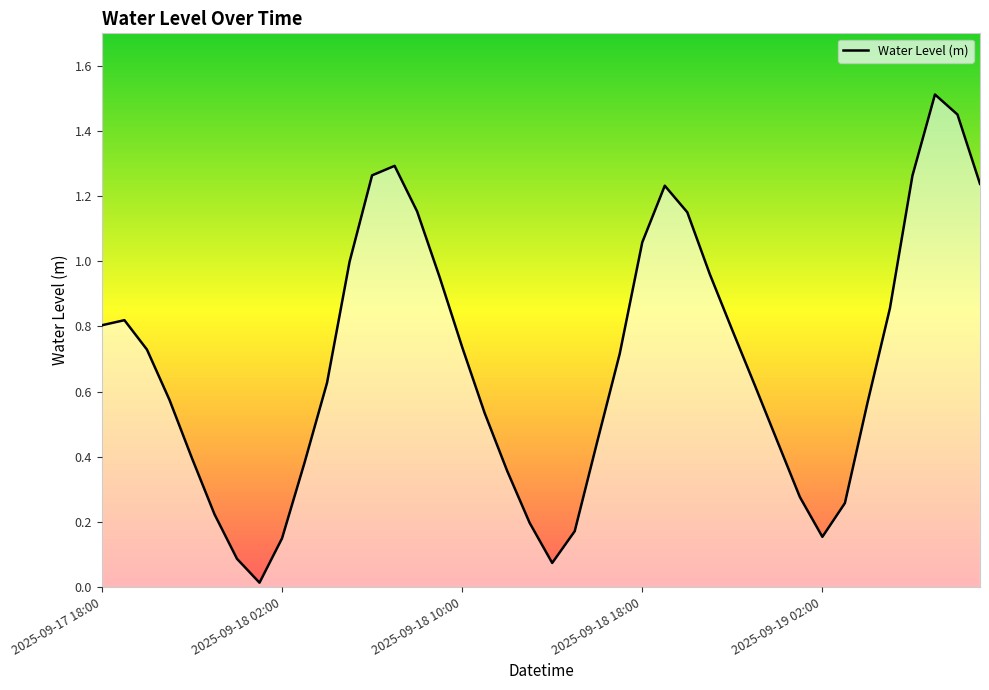

Does the chart have visible grid lines?

No